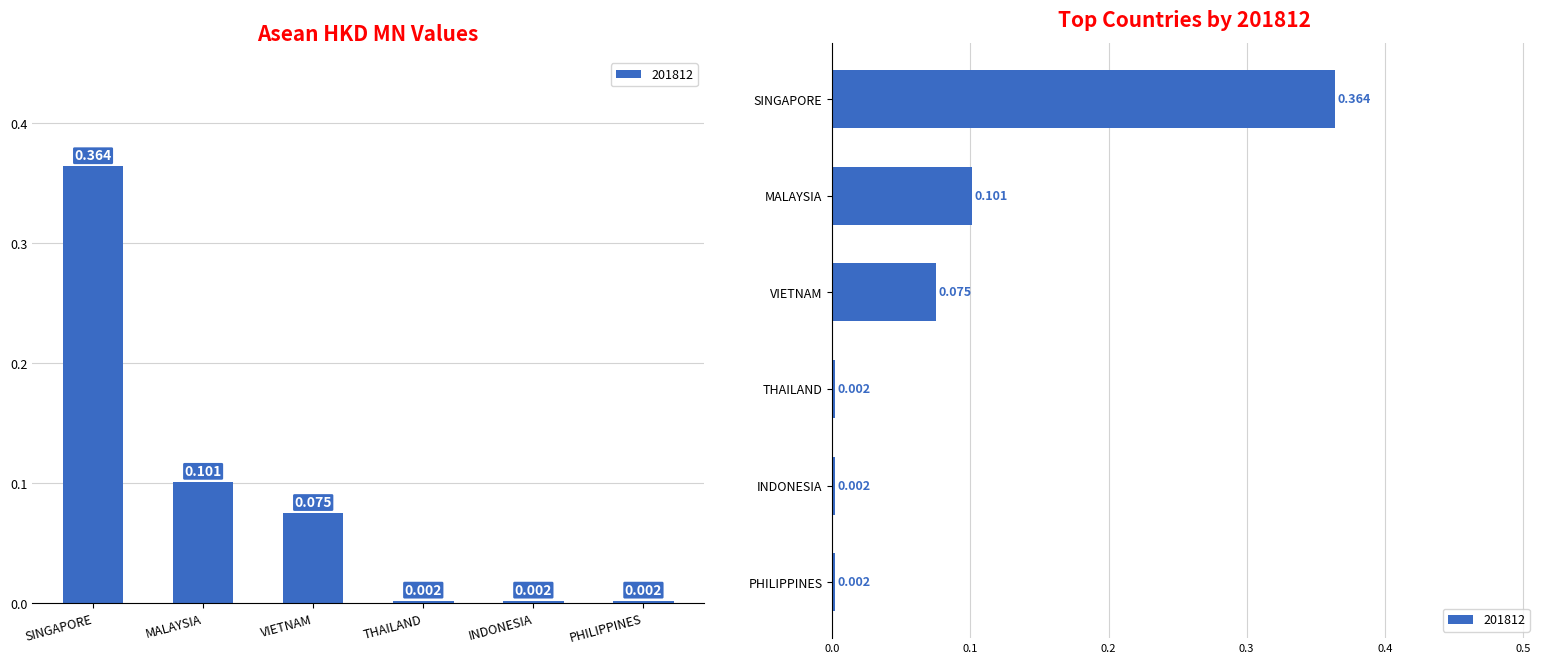

Where is 201812 nearest to the value 0?

THAILAND